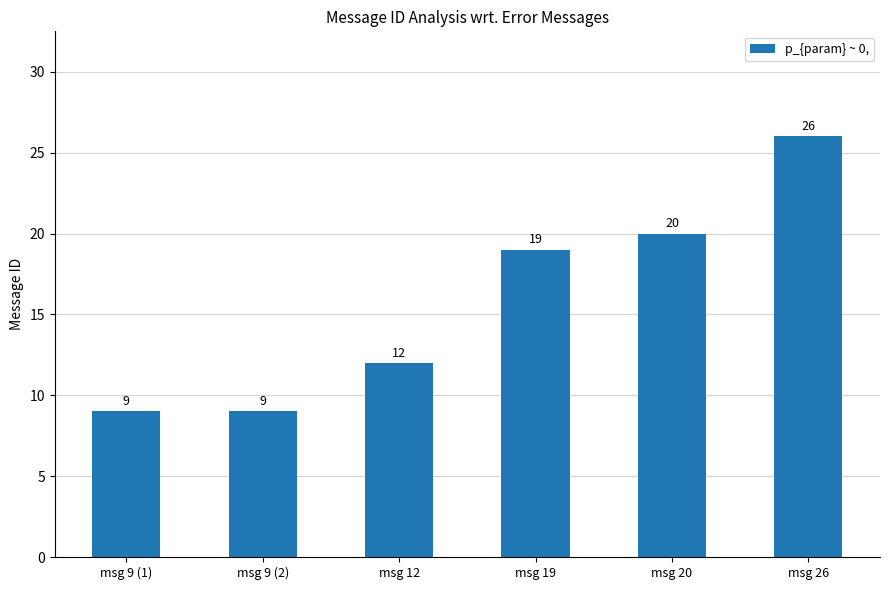

How many data points are less than 19?

3